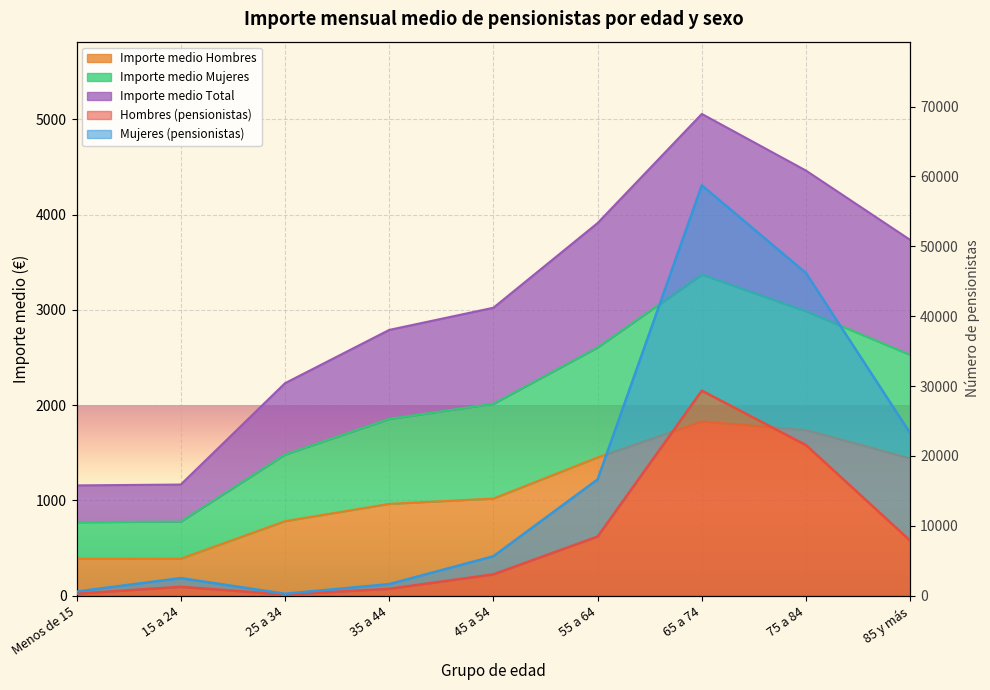

What is the difference between the highest and lowest values at 35 a 44?

1826.0